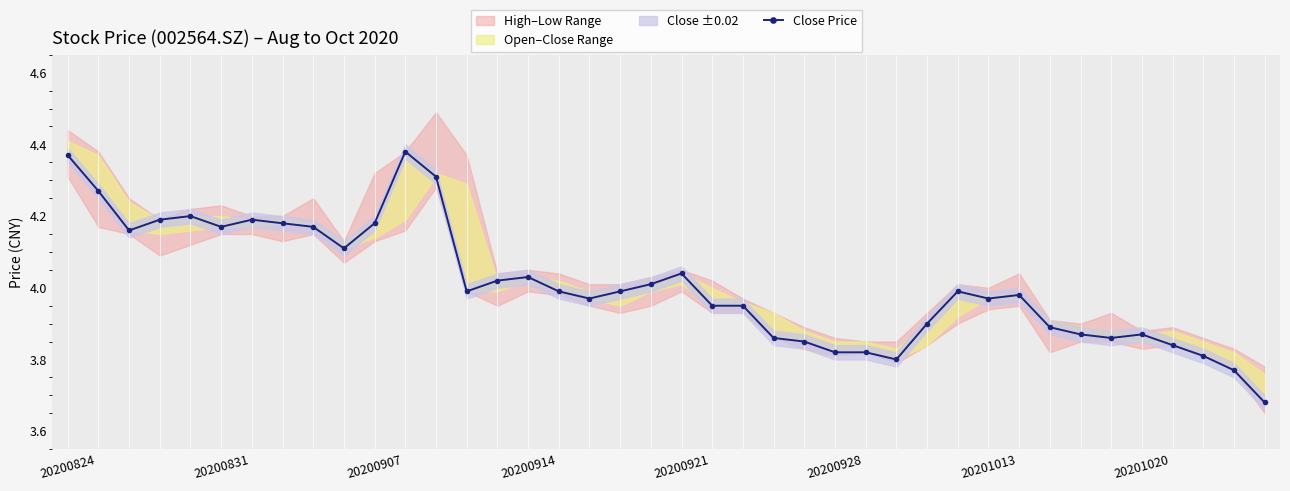

Reading right to left, list all the values displayed in this chart.

3.7	3.8	3.8	3.8	3.9	3.9	3.9	3.9	4.0	4.0	4.0	3.9	3.8	3.8	3.8	3.9	3.9	4.0	4.0	4.0	4.0	4.0	4.0	4.0	4.0	4.0	4.0	4.3	4.4	4.2	4.1	4.2	4.2	4.2	4.2	4.2	4.2	4.2	4.3	4.4